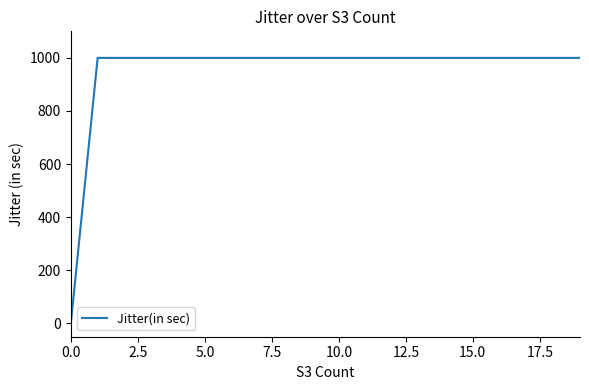

What is the difference between the maximum and minimum values?

1000